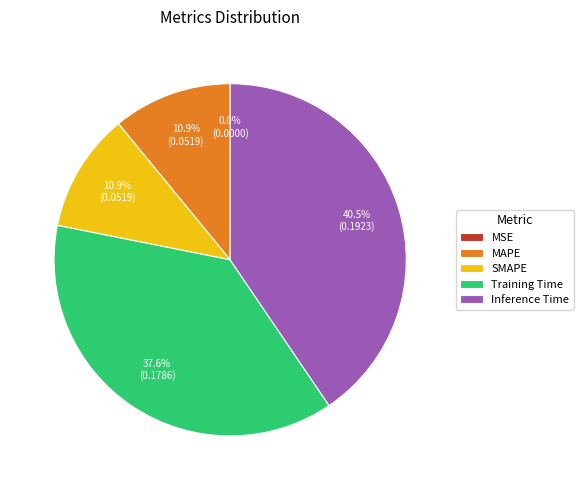

What is the largest slice in the pie chart?

Inference Time